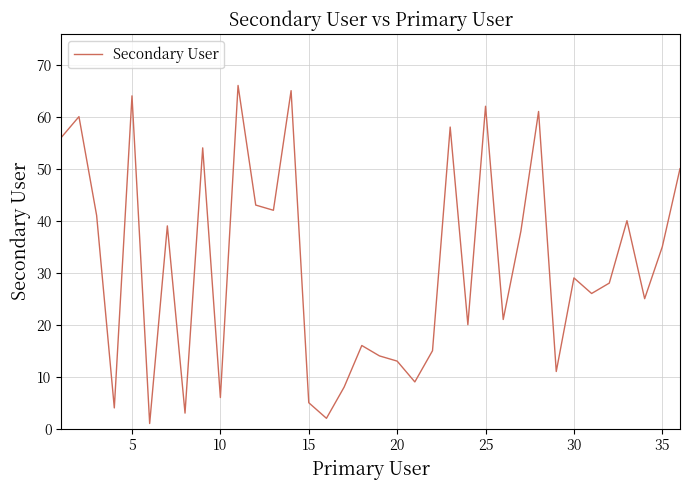

What is the greatest value displayed?

66